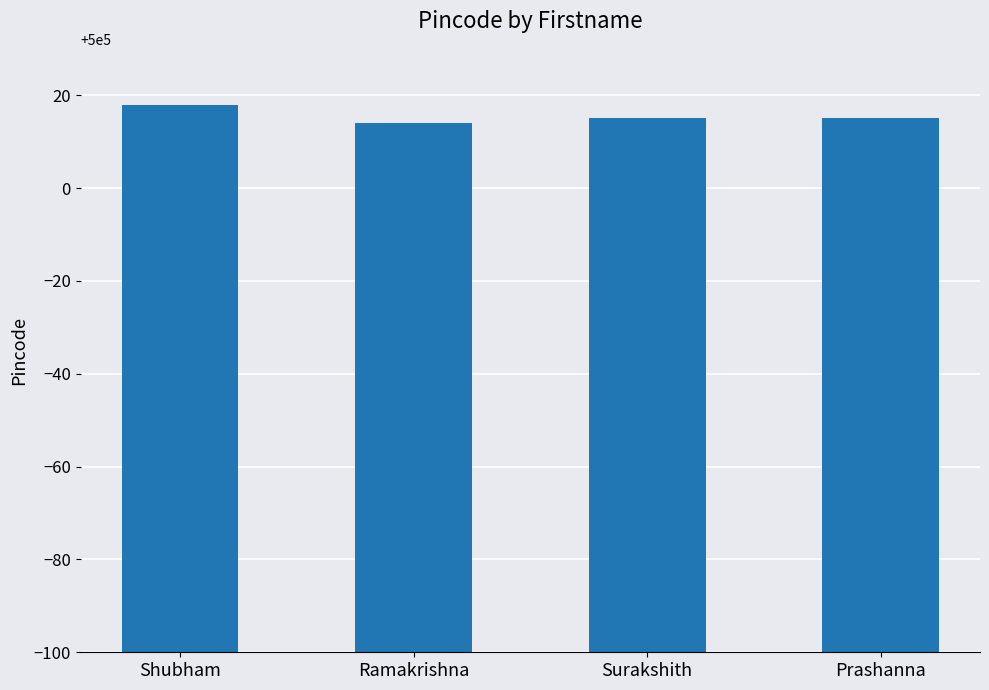

At which category does the chart reach its peak across all series?

Shubham